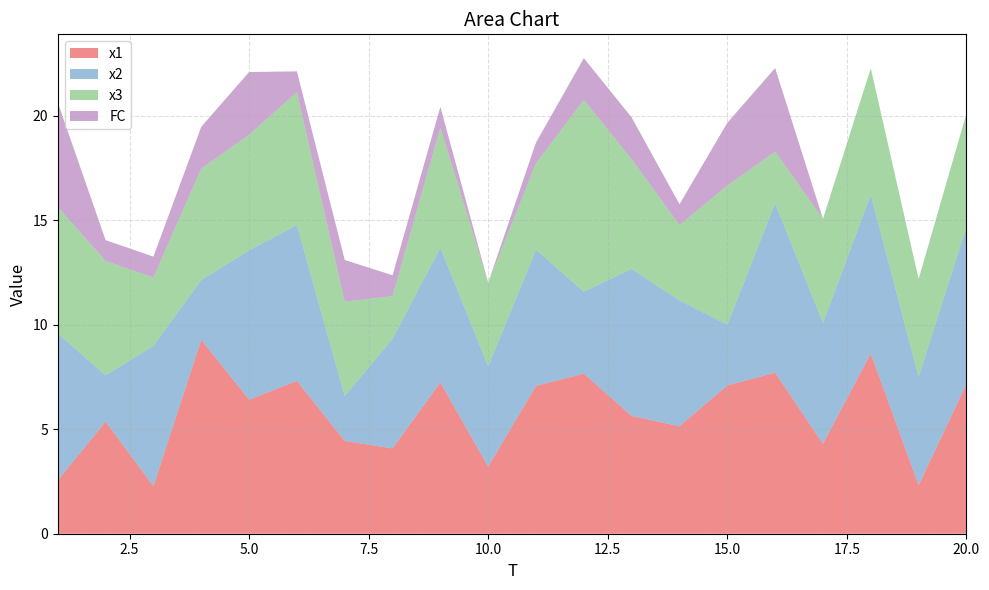

Reading left to right, list all the values displayed in this chart.

x1: 2.6	5.4	2.3	9.3	6.4	7.3	4.4	4.1	7.2	3.2	7.1	7.7	5.6	5.1	7.1	7.7	4.3	8.6	2.3	7.2
x2: 7.0	2.2	6.7	2.9	7.1	7.5	2.2	5.2	6.5	4.8	6.5	3.9	7.0	6.0	2.9	8.1	5.8	7.6	5.2	7.5
x3: 6.1	5.5	3.3	5.3	5.5	6.4	4.5	2.0	5.7	4.0	4.1	9.2	5.2	3.6	6.7	2.5	5.0	6.0	4.7	5.4
FC: 5.0	1.0	1.0	2.0	3.0	1.0	2.0	1.0	1.0	0.0	1.0	2.0	2.0	1.0	3.0	4.0	0.0	0.0	0.0	0.0